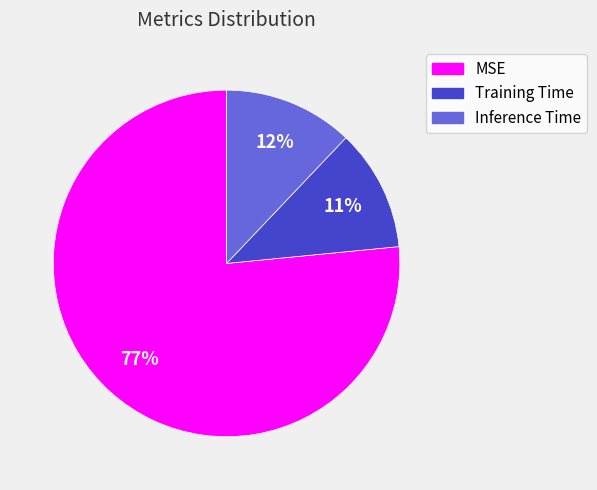

To the nearest percent, what is the average slice percentage?

33%